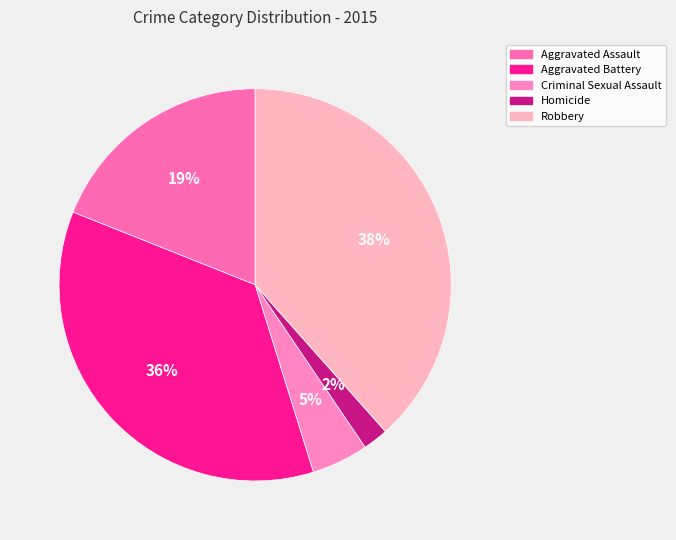

Which slice is the smallest?

Homicide